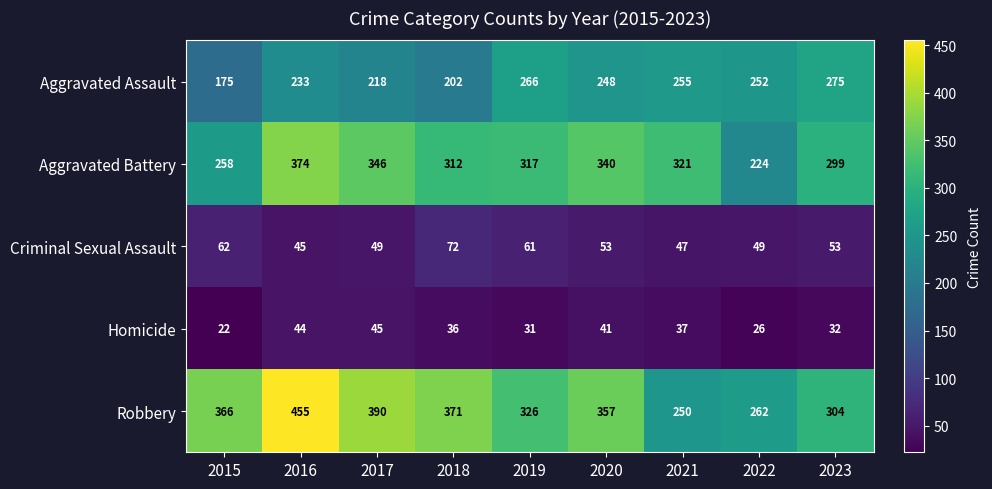

The value of Aggravated Assault at 2023 is 275. True or false?

True